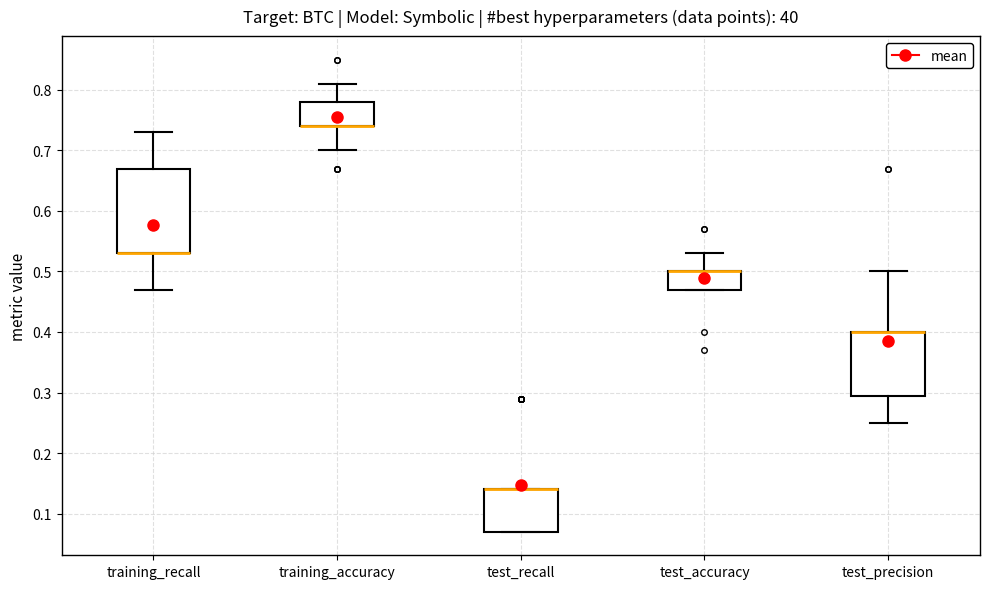

Reading left to right, read every box against the y-axis: the position of its median line, the range the box covers, and the ends of its whiskers. The values are not printed on the chart, so give them approximately, as read against the axis.

training_recall: median 0.53 (drawn on the box's lower edge), box 0.53 to 0.67, whiskers 0.47 to 0.73
training_accuracy: median 0.74 (drawn on the box's lower edge), box 0.74 to 0.78, whiskers 0.70 to 0.81
test_recall: median 0.14 (drawn on the box's upper edge), box 0.07 to 0.14, whiskers 0.07 to 0.14
test_accuracy: median 0.50 (drawn on the box's upper edge), box 0.47 to 0.50, whiskers 0.47 to 0.53
test_precision: median 0.40 (drawn on the box's upper edge), box 0.30 to 0.40, whiskers 0.25 to 0.50